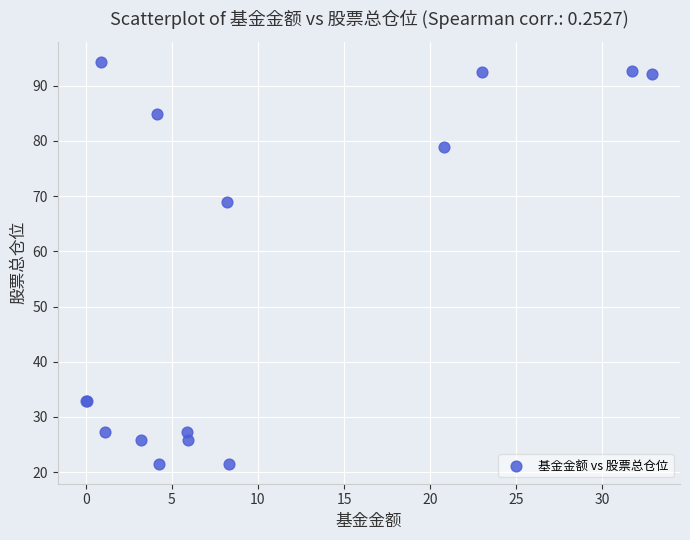

What Y value in the scatter plot is closest to 57?

69.0